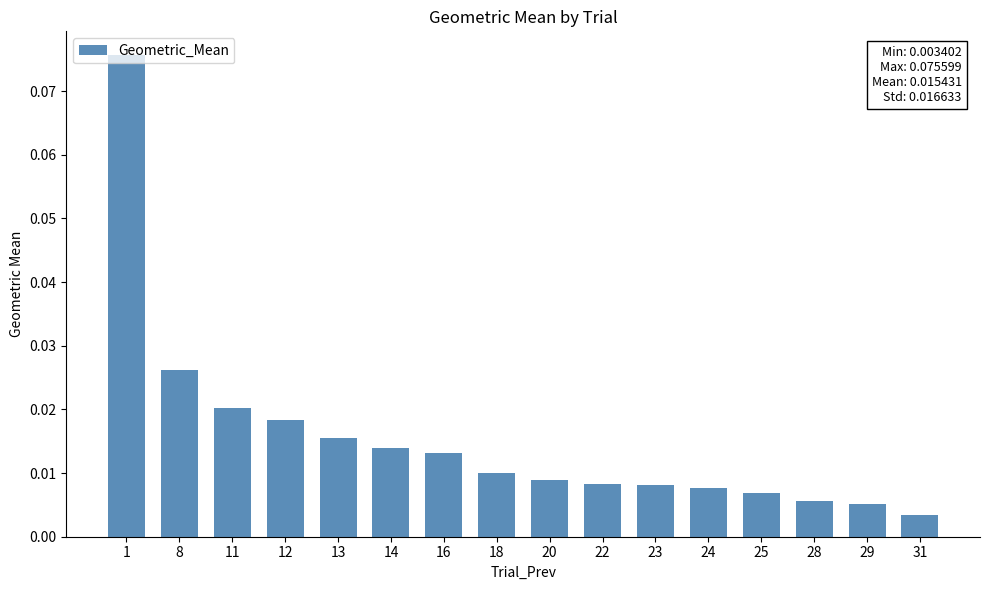

What is the sum of all values?

0.2